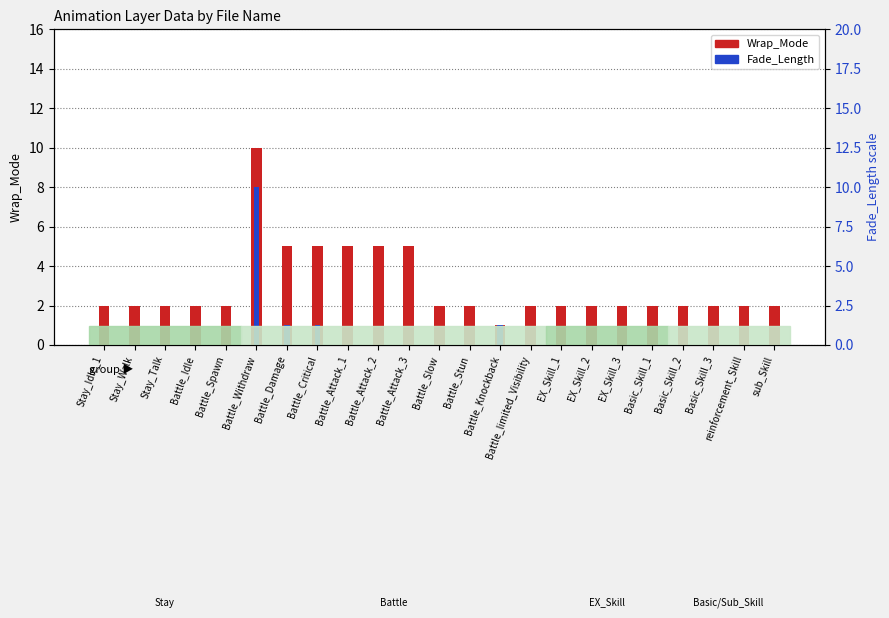

What is the value of the Wrap_Mode bar at the 10th from the left?

5